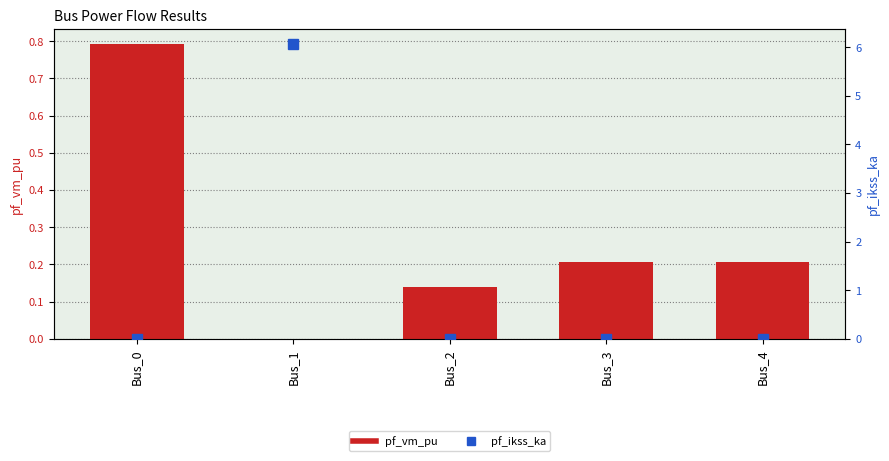

Which series has the largest total across all categories?

pf_ikss_ka